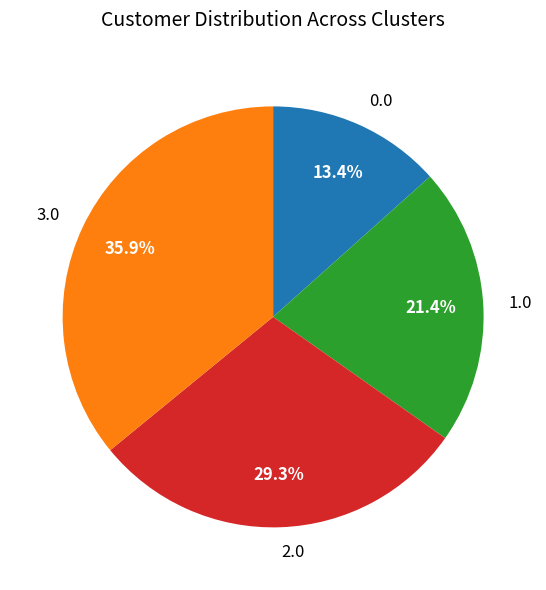

Is there a majority slice in this chart?

No